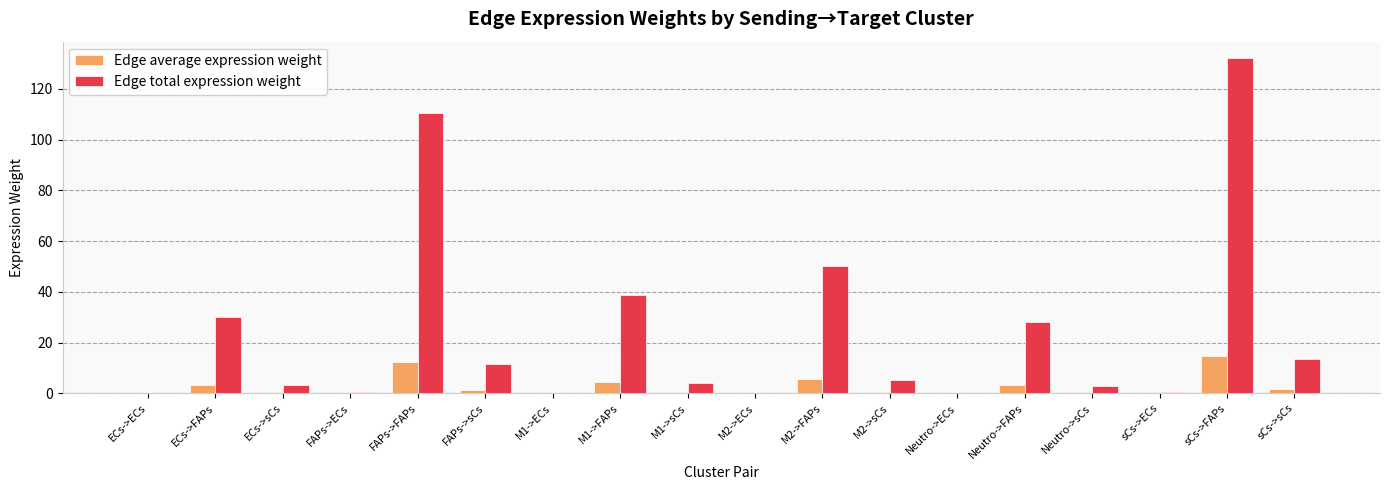

Which series has the largest total across all categories?

Edge total expression weight